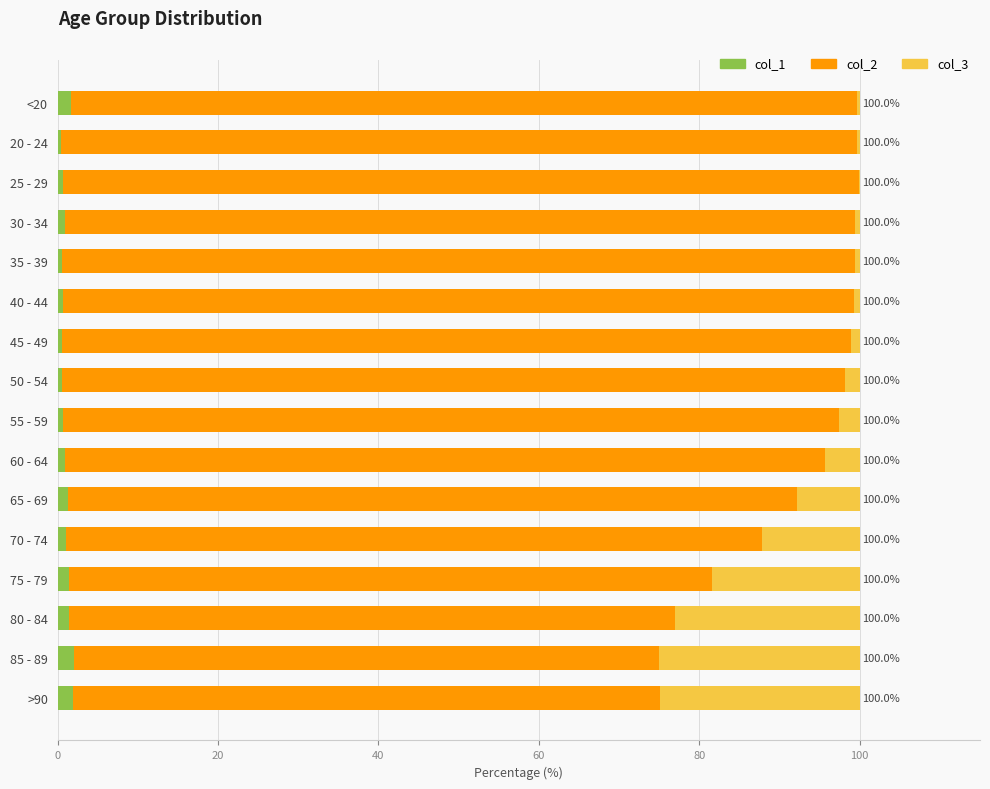

What is the sum of all col_1 values?

16.7